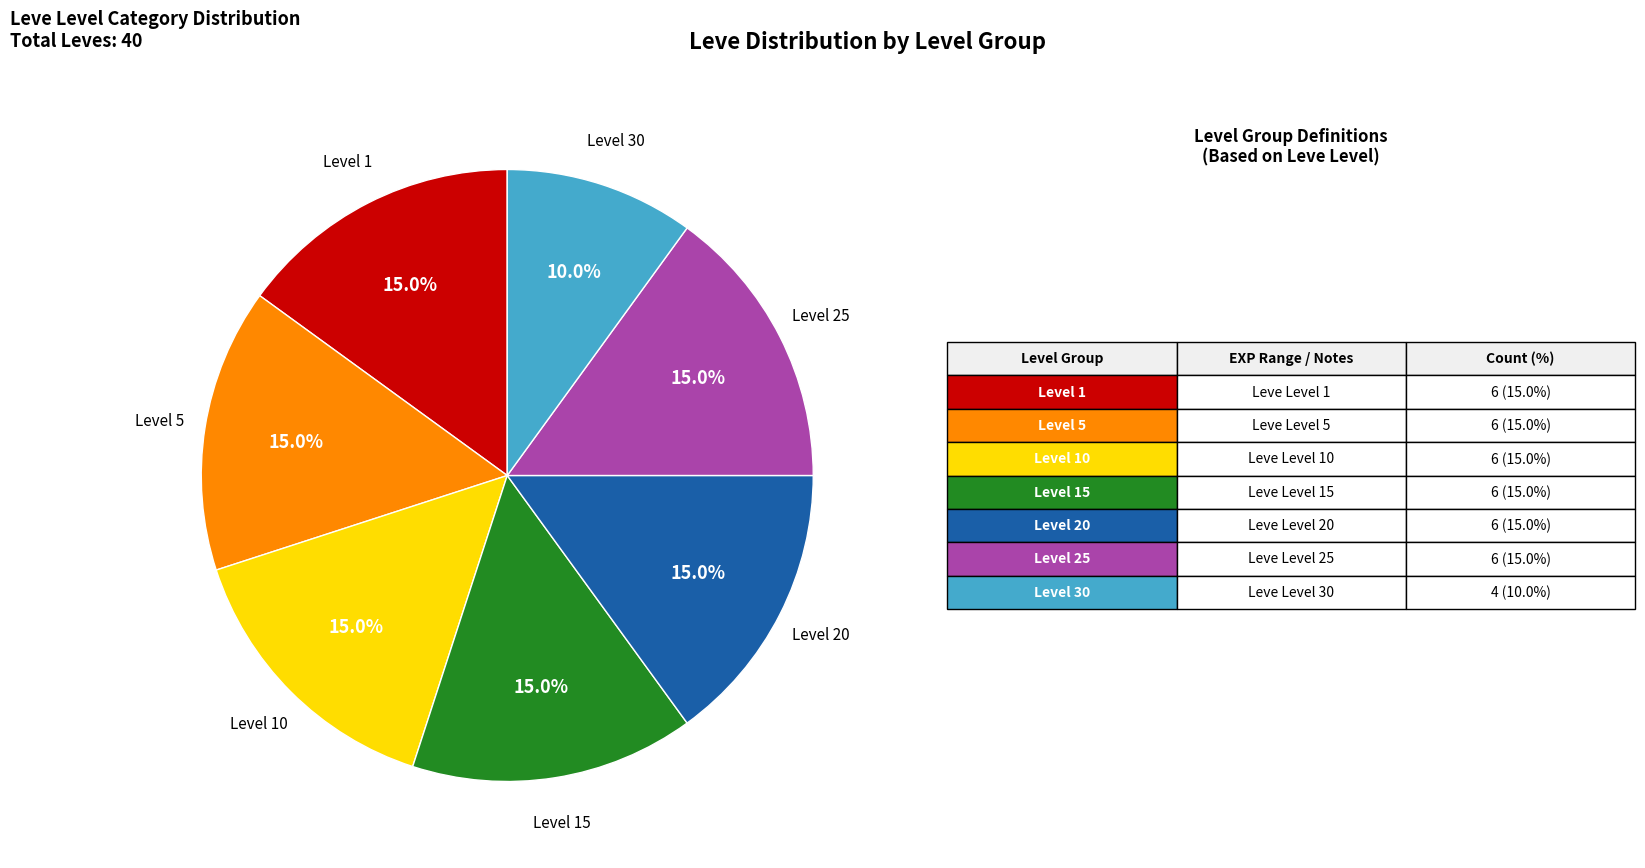

Combined, do Level 20 and Level 25 account for over 50%?

No